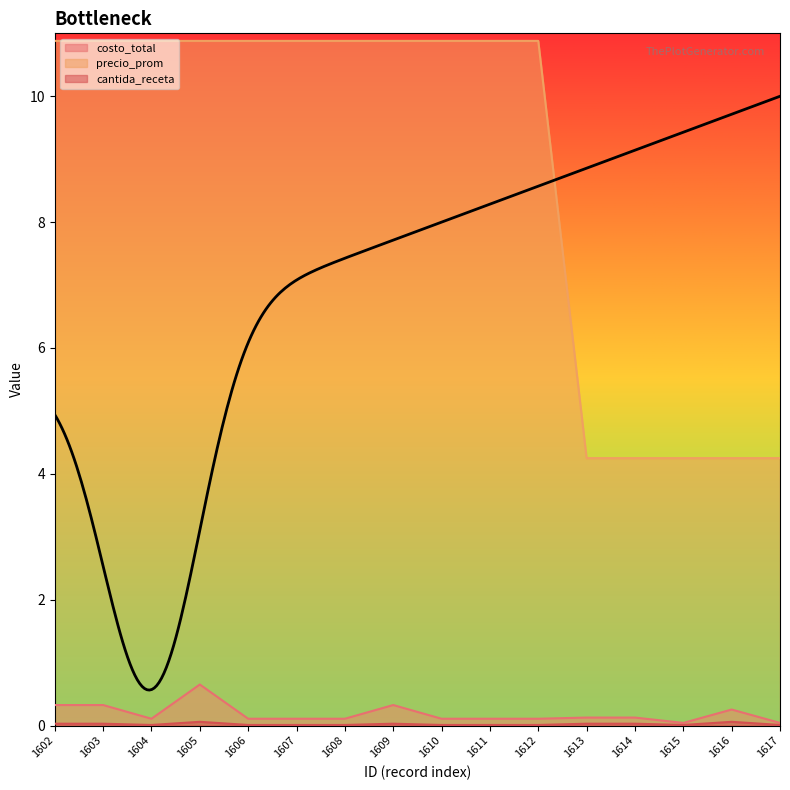

At which label does precio_prom first exceed 10?

1602